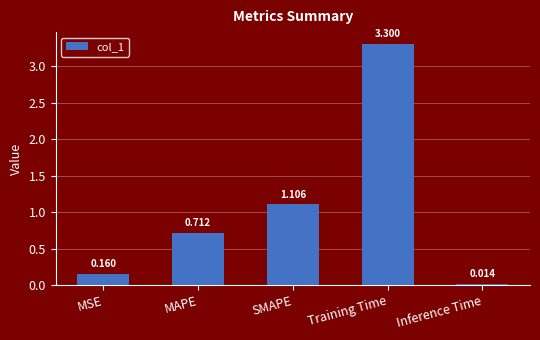

What is the difference between the second highest and second lowest values?

0.9